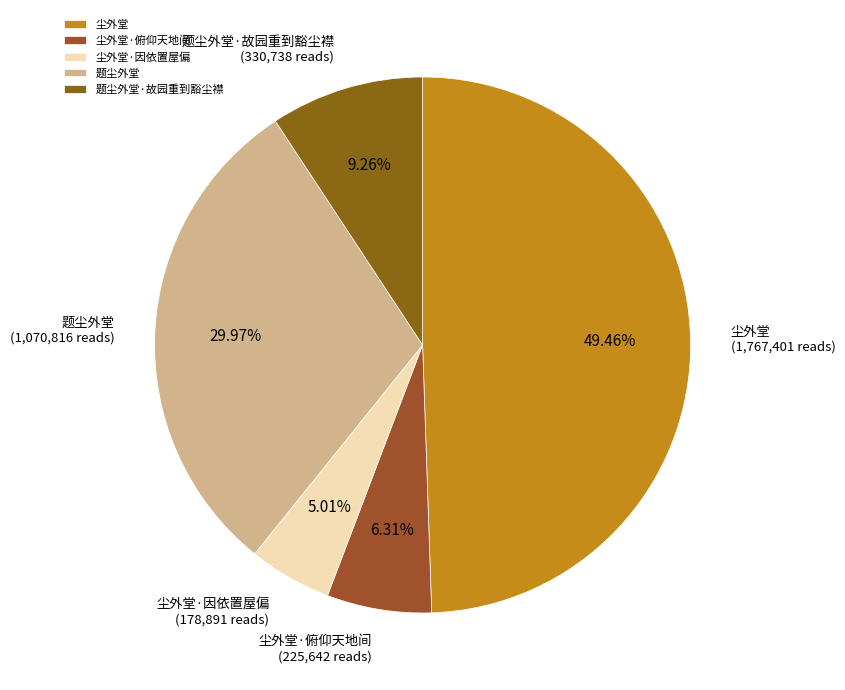

Count the number of slices in the pie.

5